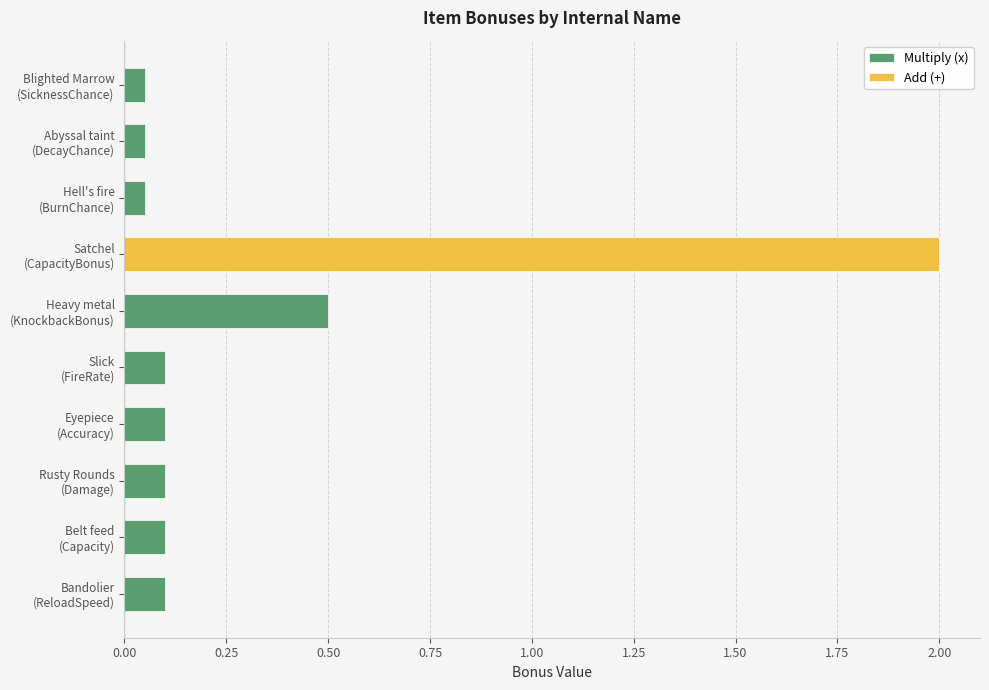

How many values are between 0 and 1?

9